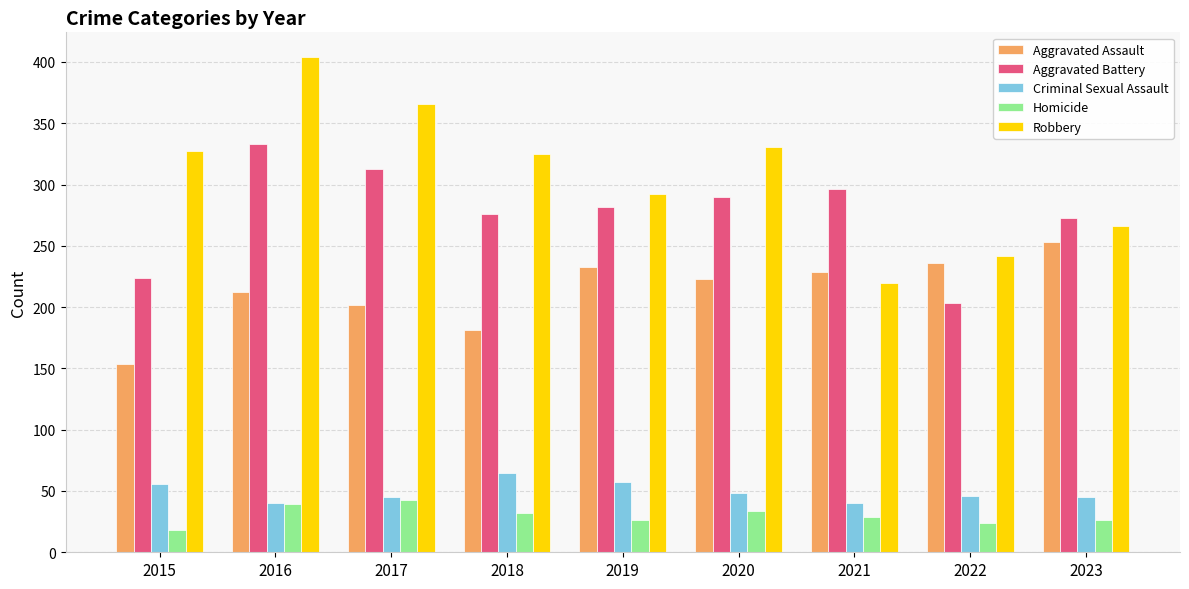

How many bars are there in total?

45